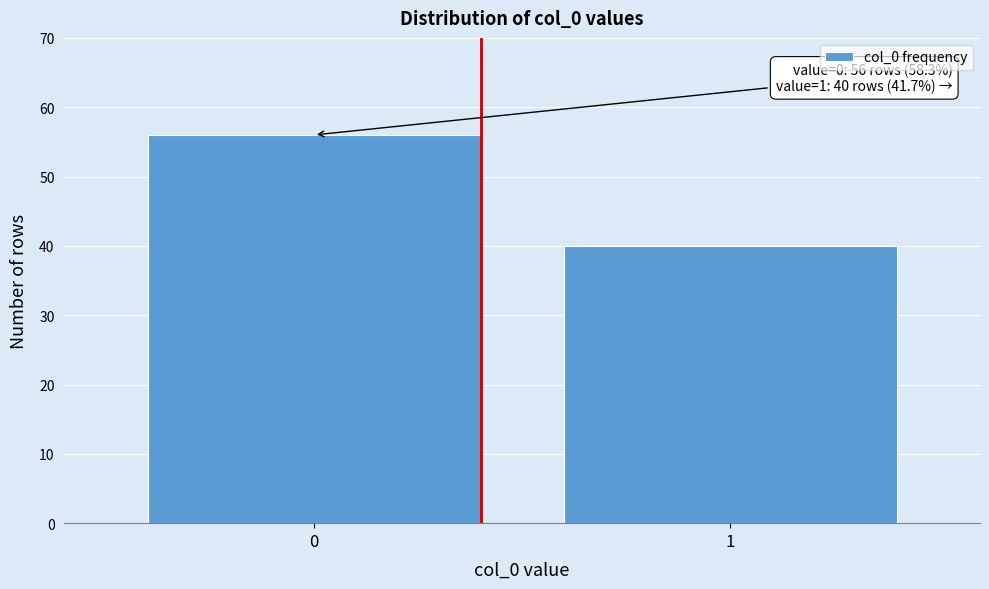

Reading right to left, extract all data points from this chart.

40	56